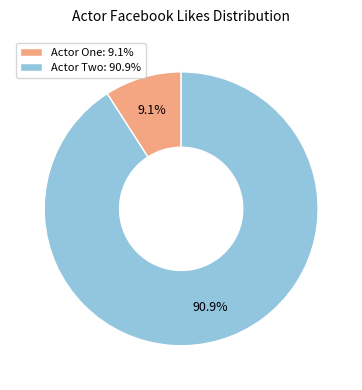

Is there a majority slice in this chart?

Yes